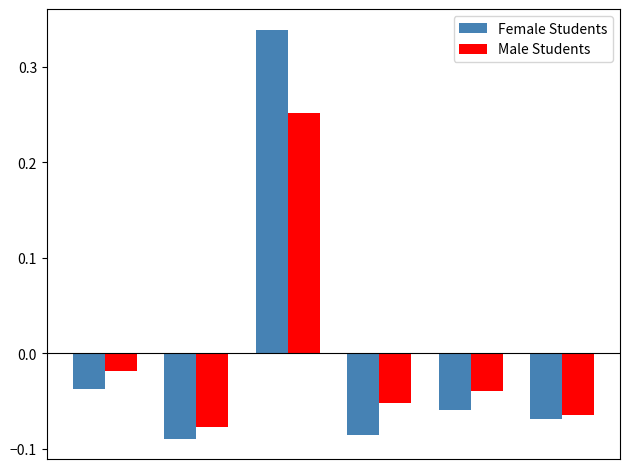

Which series has the widest spread of values?

Female Students